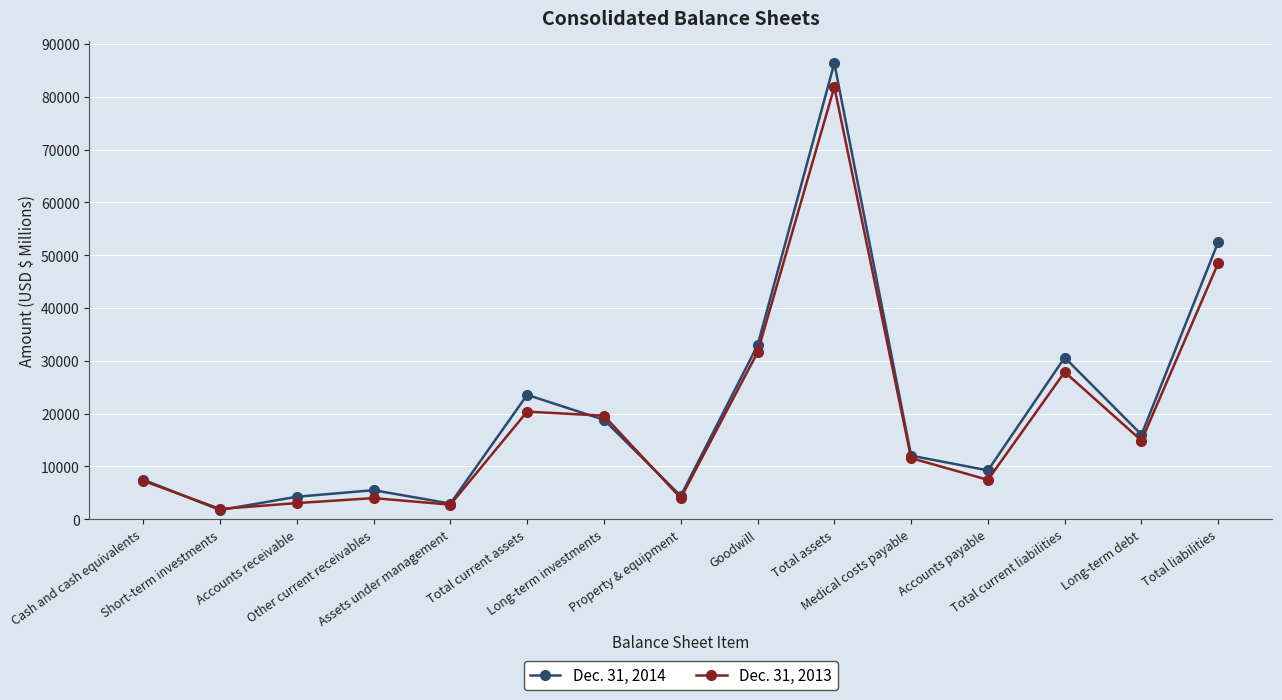

At which category does Dec. 31, 2014 reach its first local valley?

Short-term investments